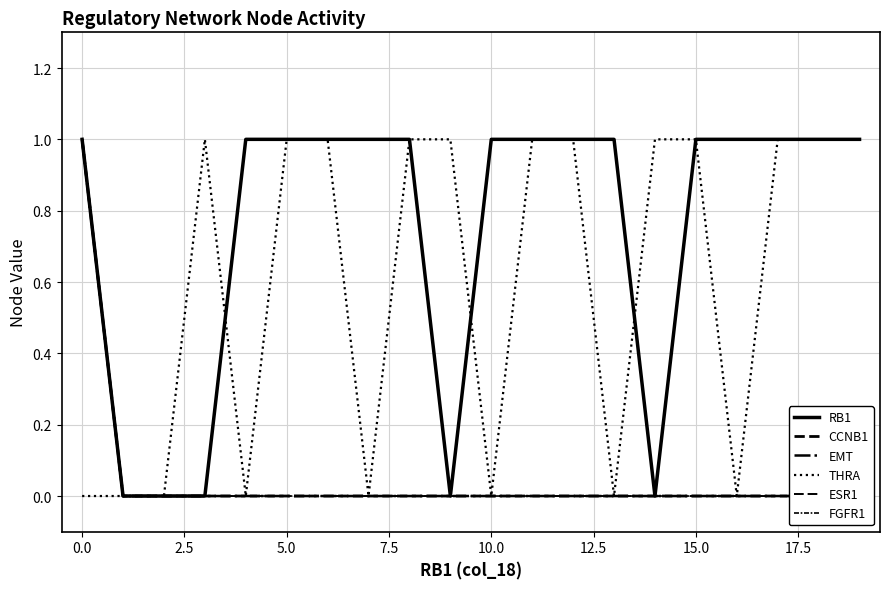

The RB1 series shows 1 at 0.0. True or false?

True